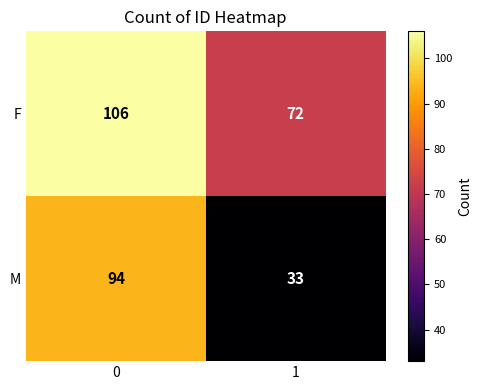

Is it true that M equals 33 at 1?

True